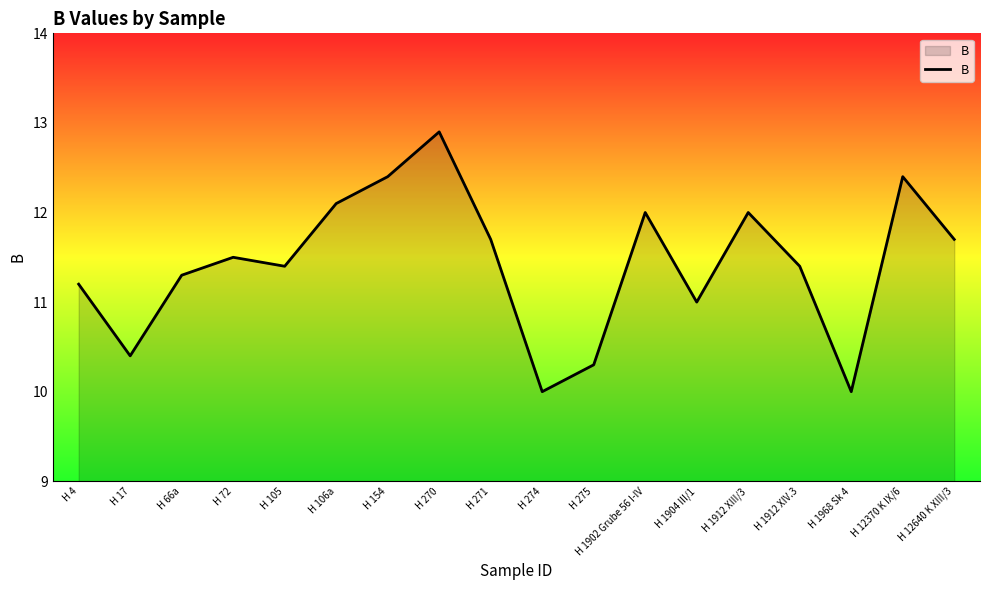

What position from the left is H 17?

2